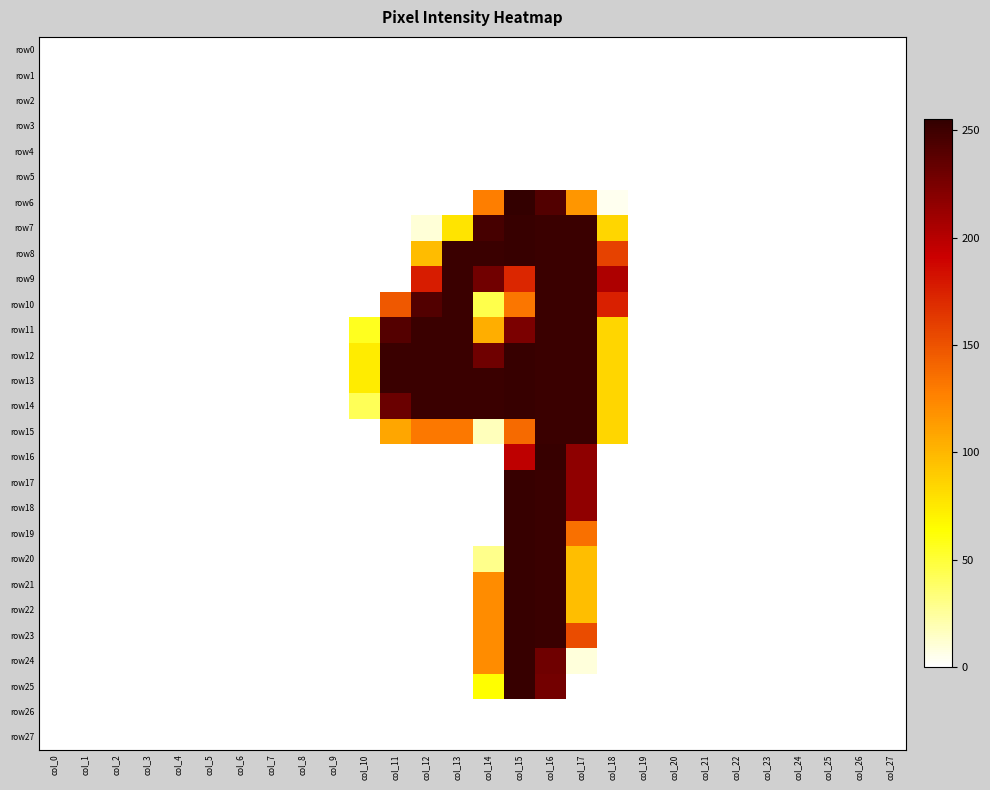

Rank the series at col_5 from lowest to highest value.

row0, row1, row2, row3, row4, row5, row6, row7, row8, row9, row10, row11, row12, row13, row14, row15, row16, row17, row18, row19, row20, row21, row22, row23, row24, row25, row26, row27